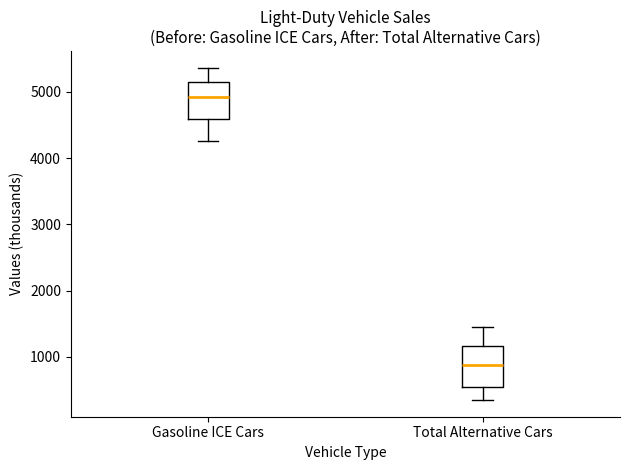

Where does the upper whisker of the box for Total Alternative Cars end on the y-axis? The values are not printed on the chart, so give them approximately, as read against the axis.

1400